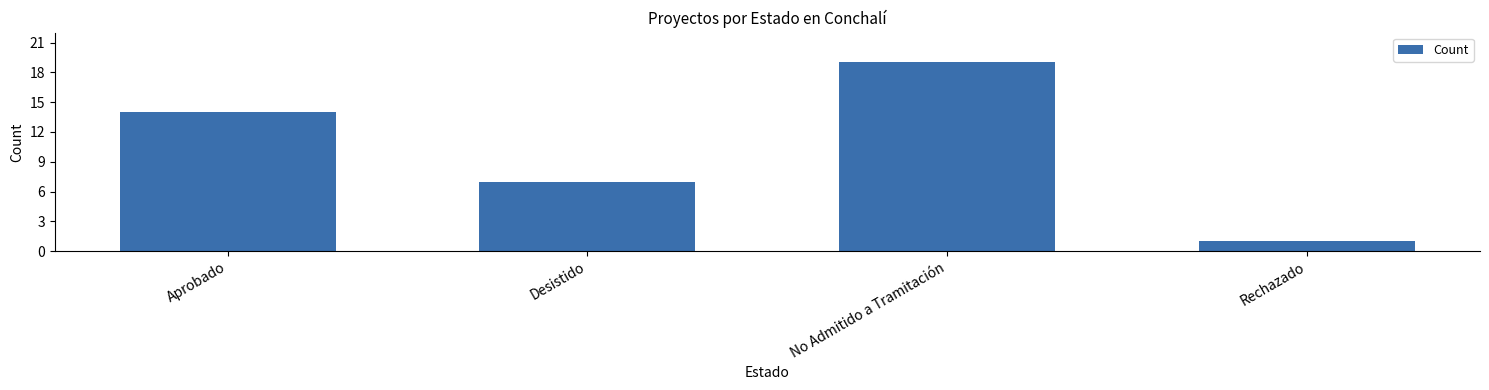

What is the label of the 1st bar from the left?

Aprobado